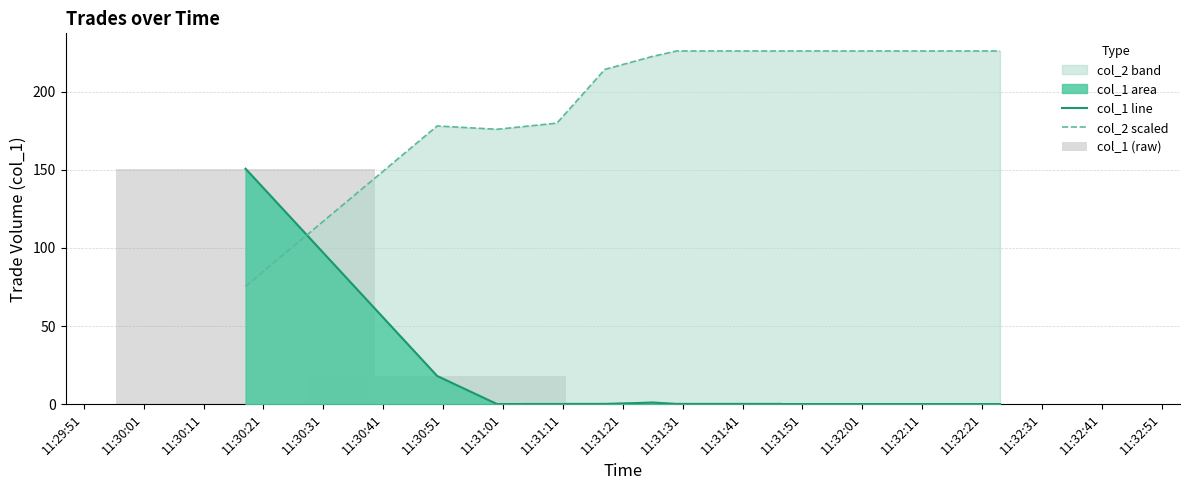

What is the sum of the col_1 line values at 11:31:51 and 11:29:51?

150.8